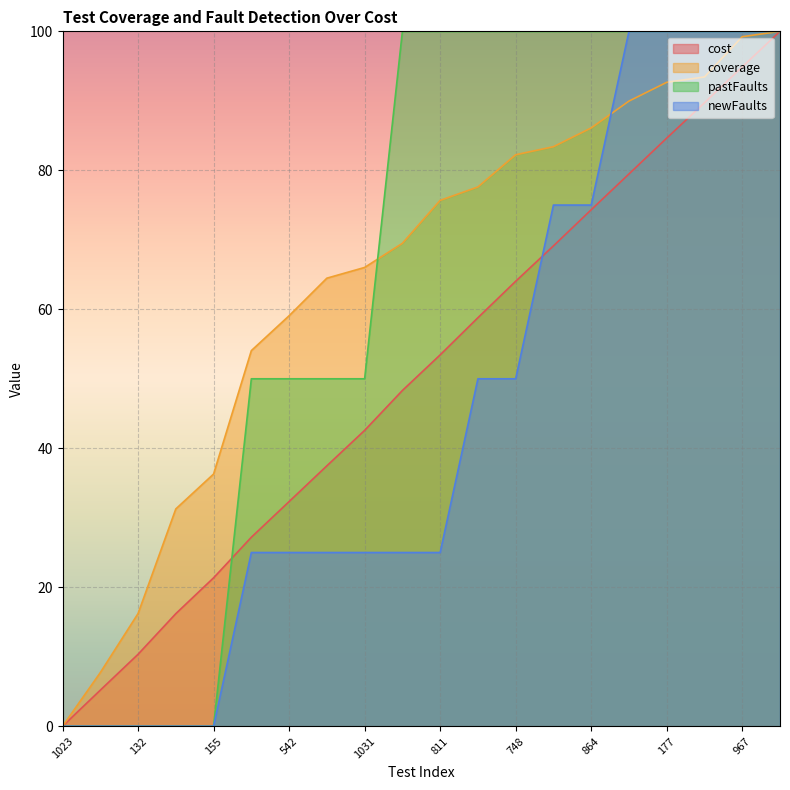

Which has a higher value, 99 or 708?

99